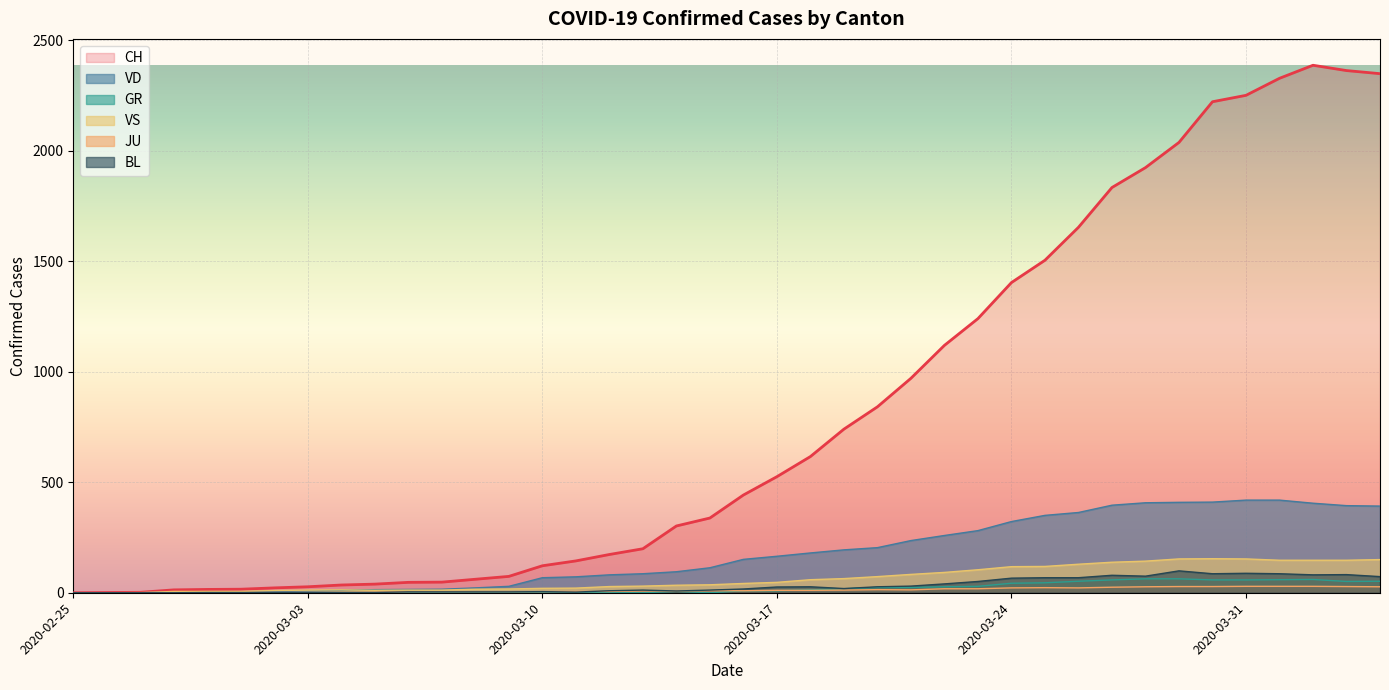

At which category is the sum across all series the highest?

2020-04-02